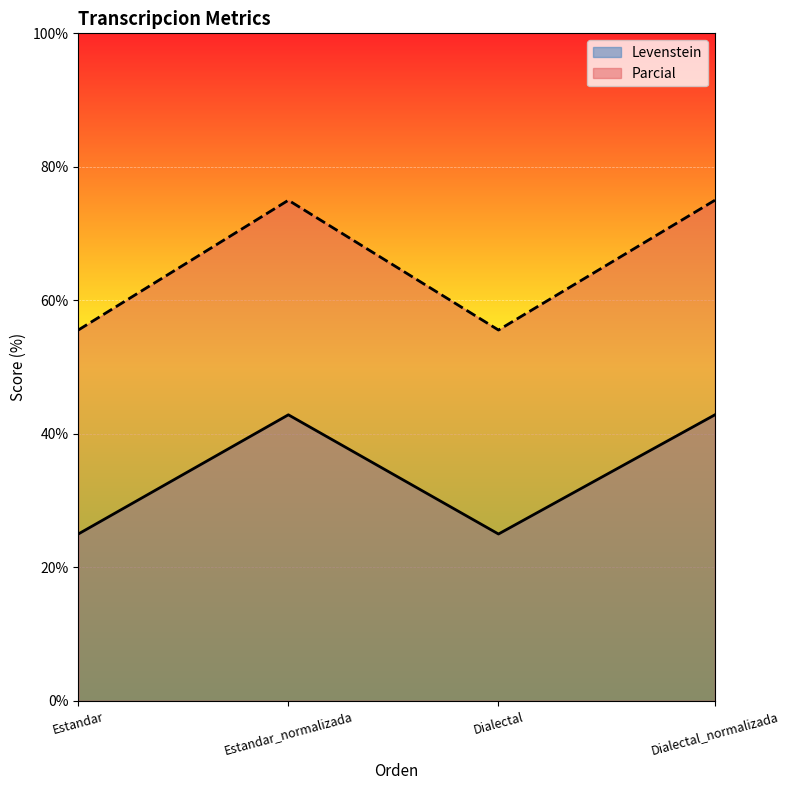

What is the difference between the Levenstein values at Dialectal_normalizada and Estandar?

17.9